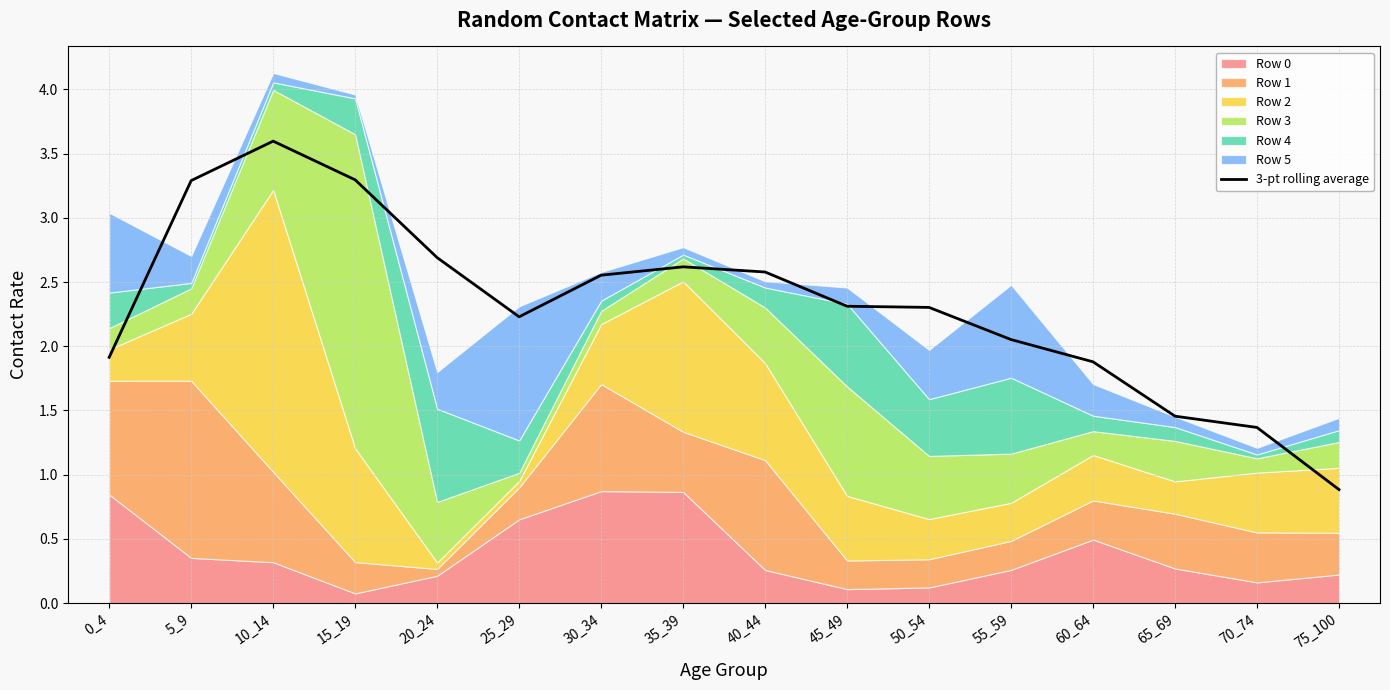

How many interior local valleys (lower than both neighbors) does the data have?

1